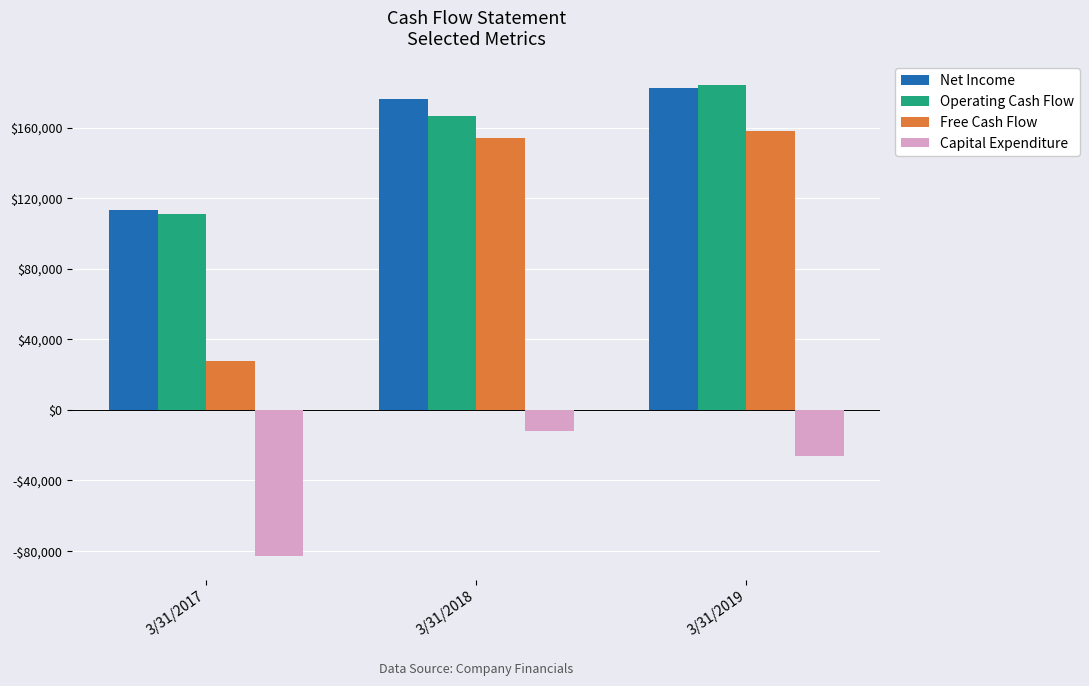

At which label does Free Cash Flow reach its minimum?

3/31/2017